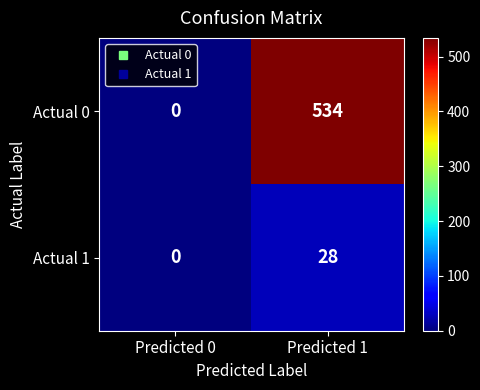

True or false: Actual 0 has a value of 839 at Predicted 1.

False